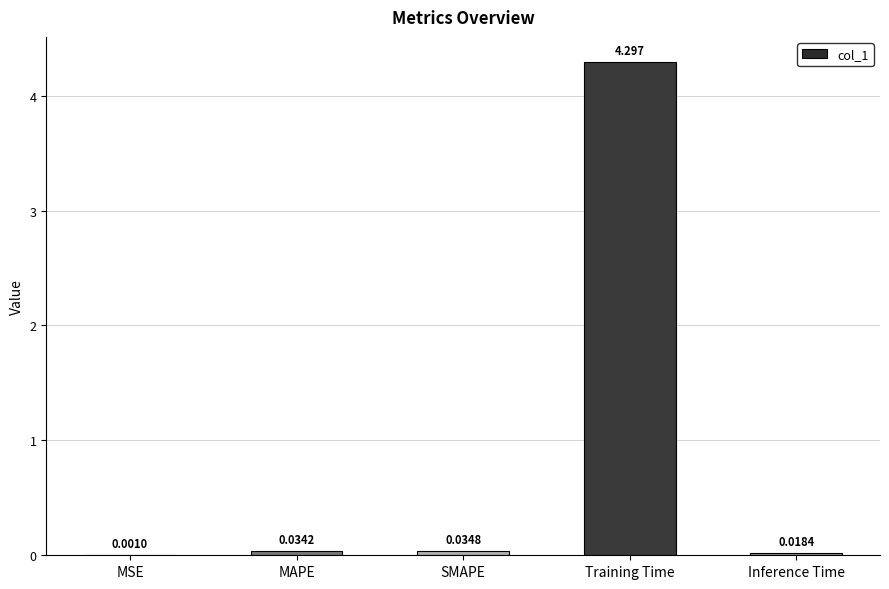

What is the sum of all values?

4.4